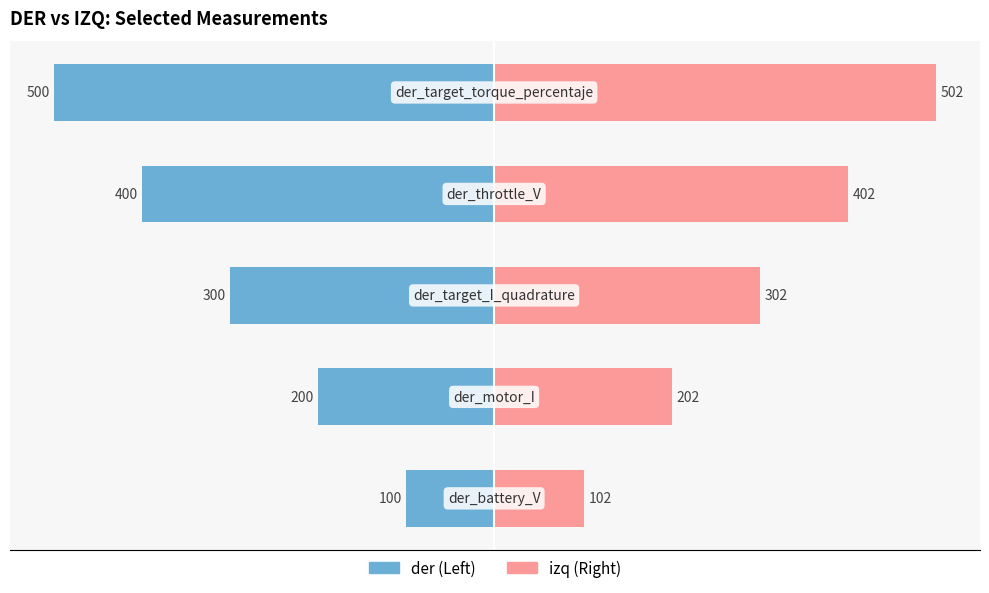

How many data points does each series have?

5